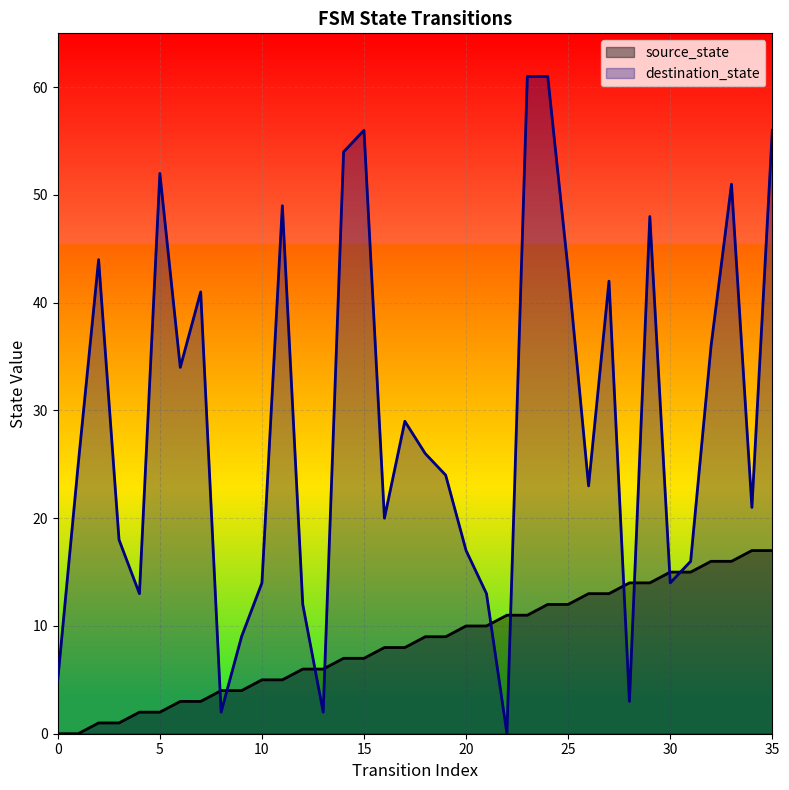

The value of source_state at 4 is 2. True or false?

True